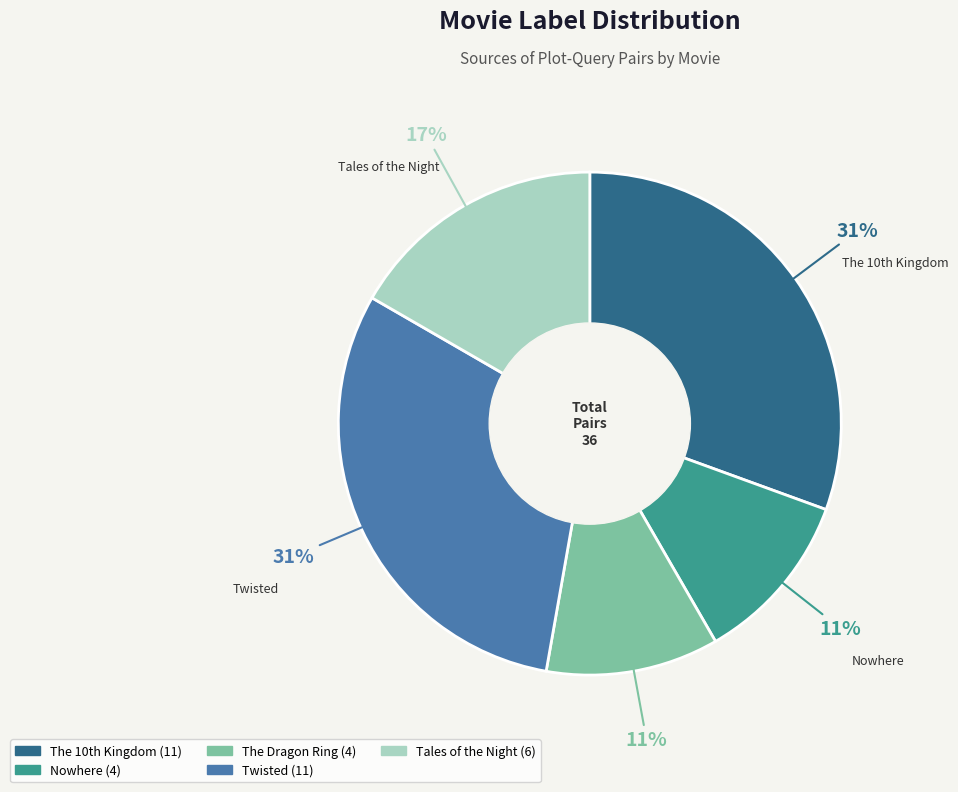

Is it true that The Dragon Ring is 25% of the pie?

False